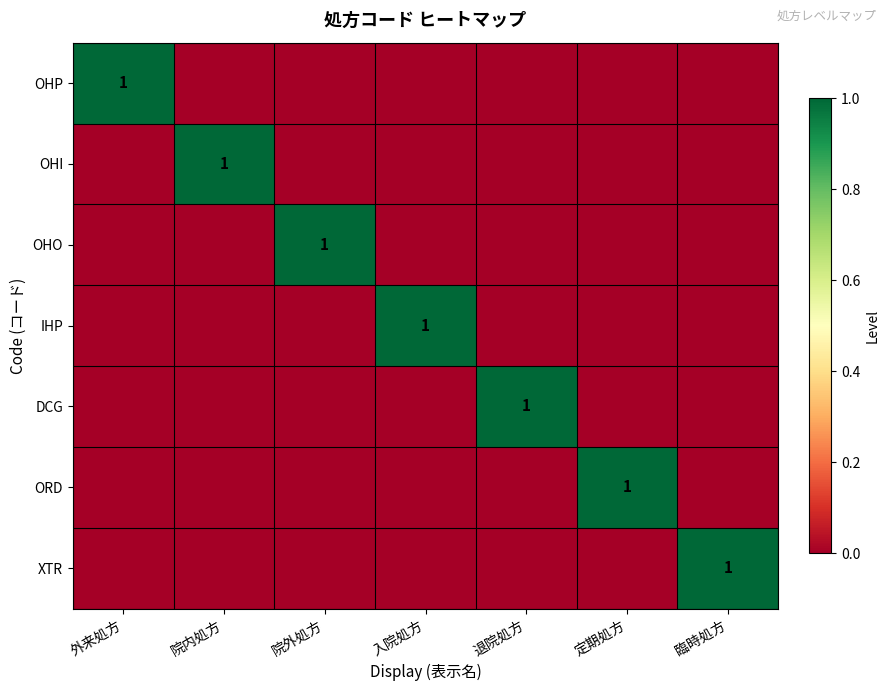

The ORD series shows 1 at 定期処方. True or false?

True